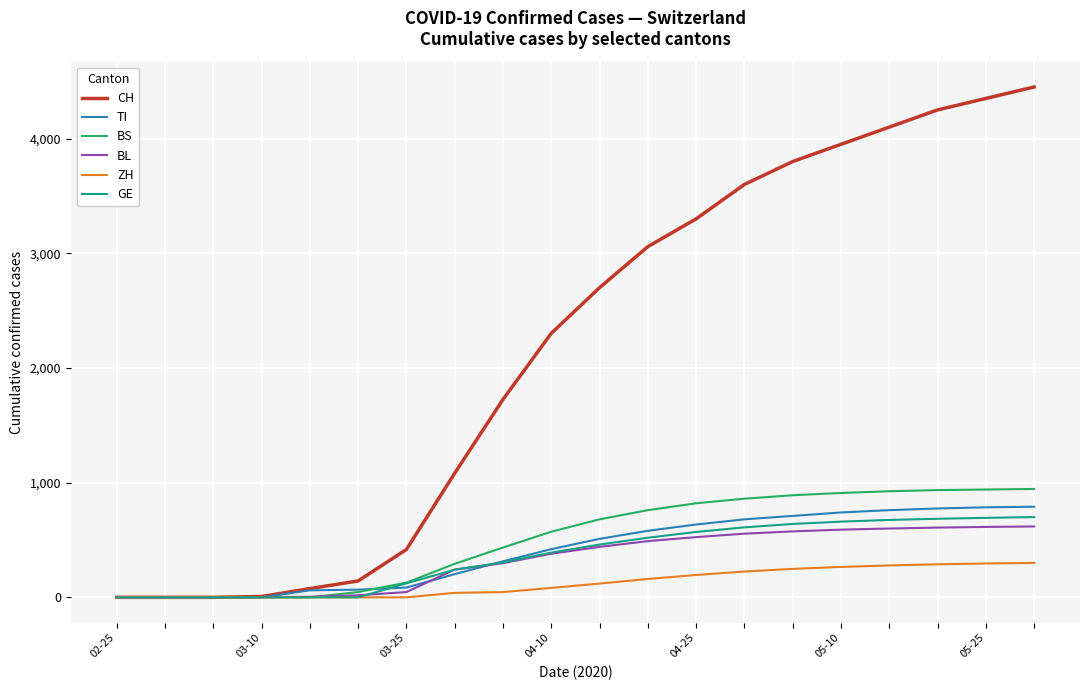

Which series has the largest total across all categories?

CH